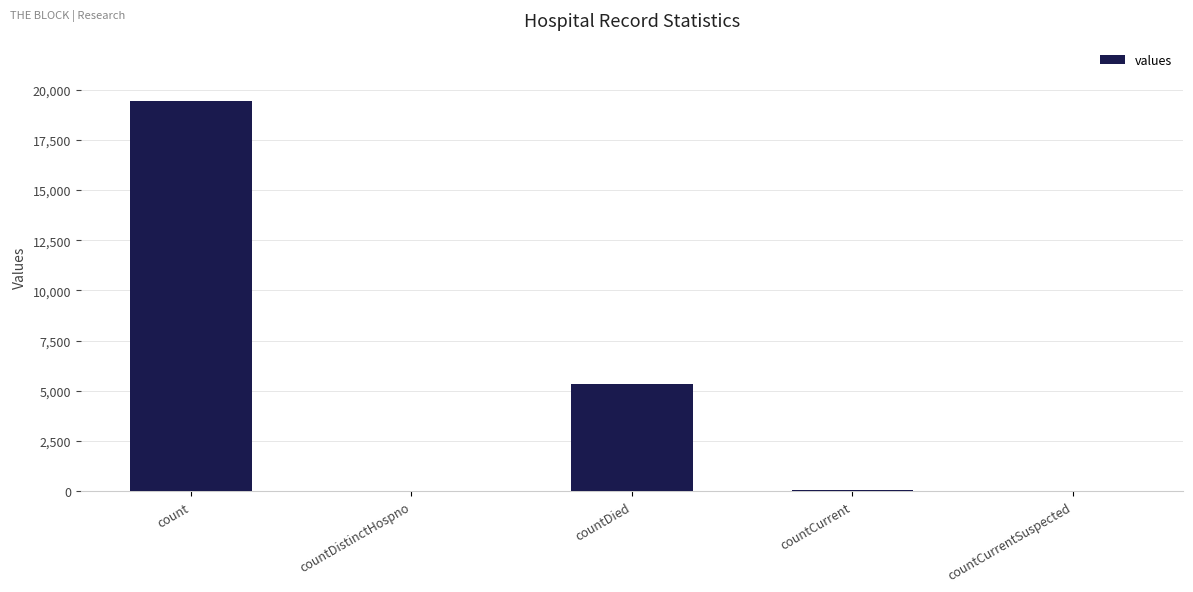

What is the sum of all values?

24875